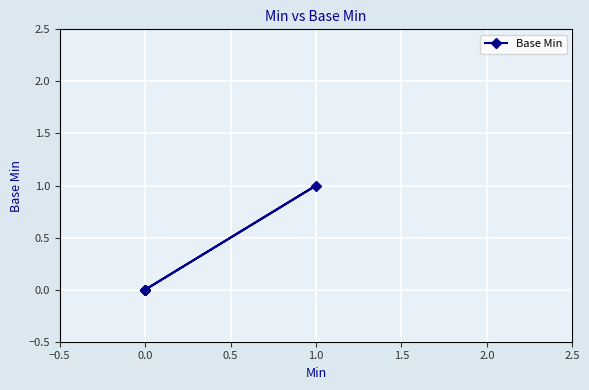

Between 1.5 and −0.5, which is larger?

1.5